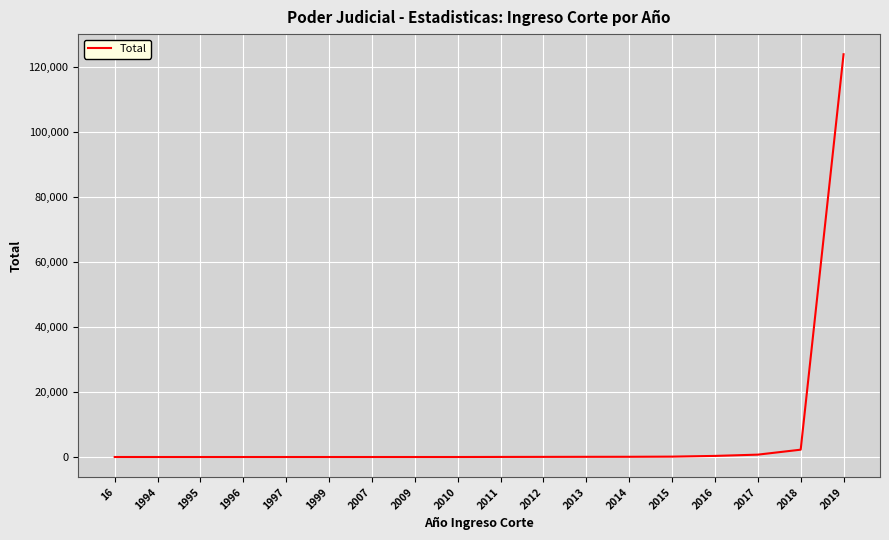

What is the average value?

7082